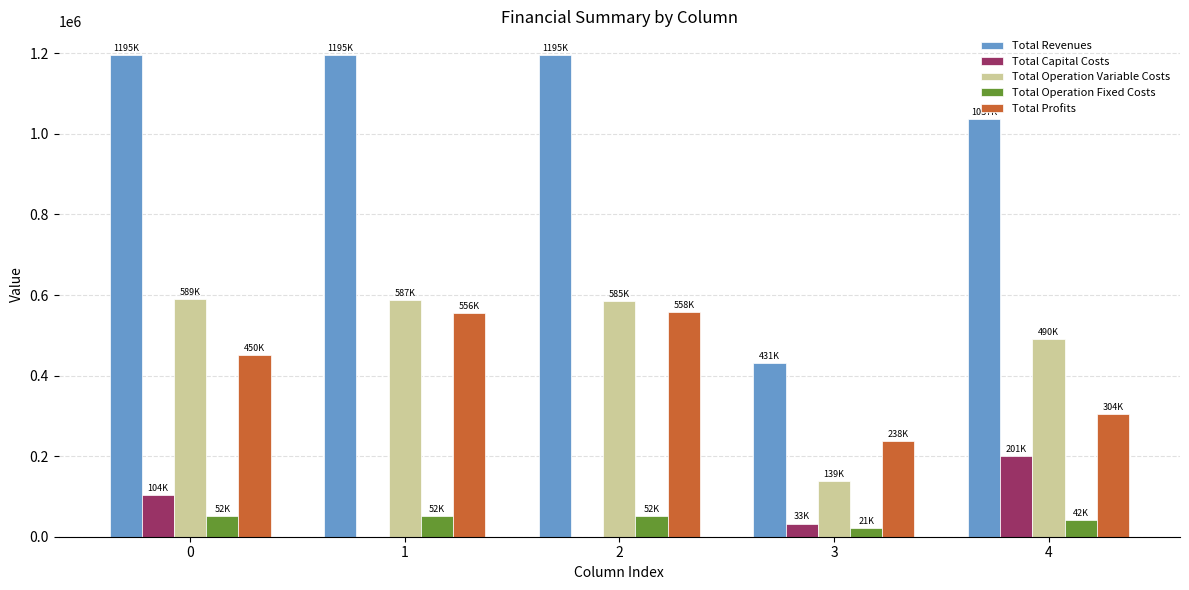

How many values in the Total Operation Variable Costs series exceed 584853?

3